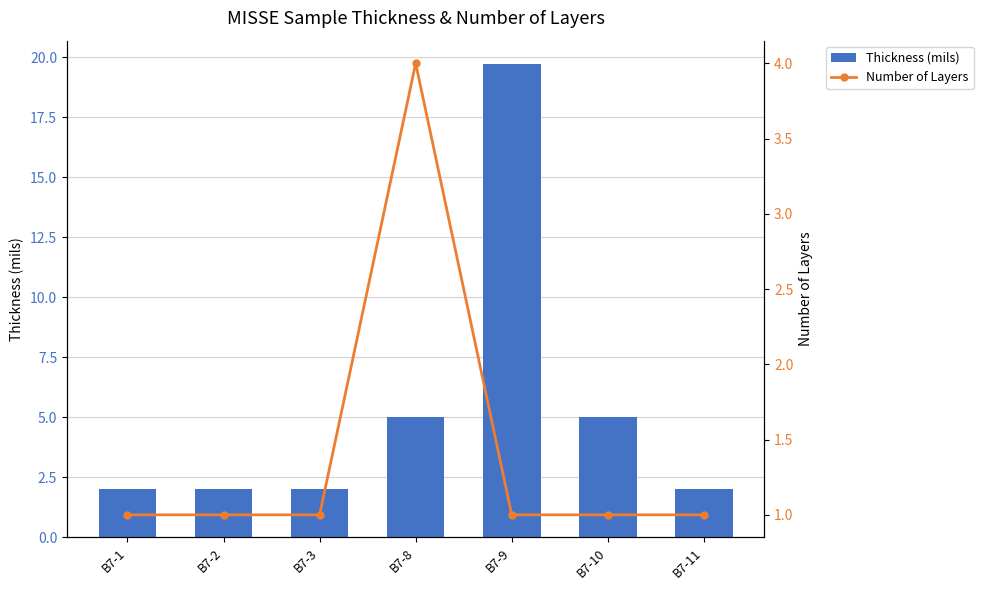

How many Thickness (mils) values are between 2 and 5?

6